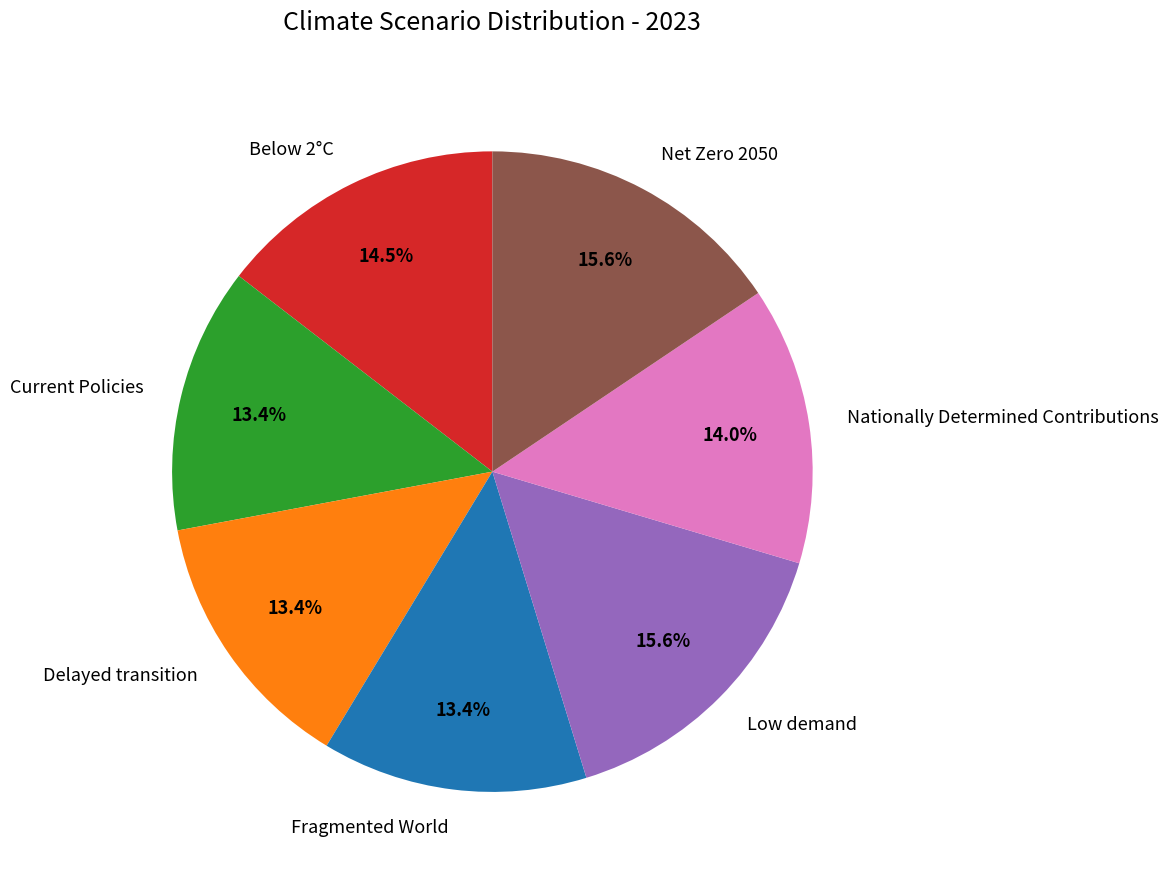

To the nearest percent, what is the difference between the largest and smallest slice percentages?

2%